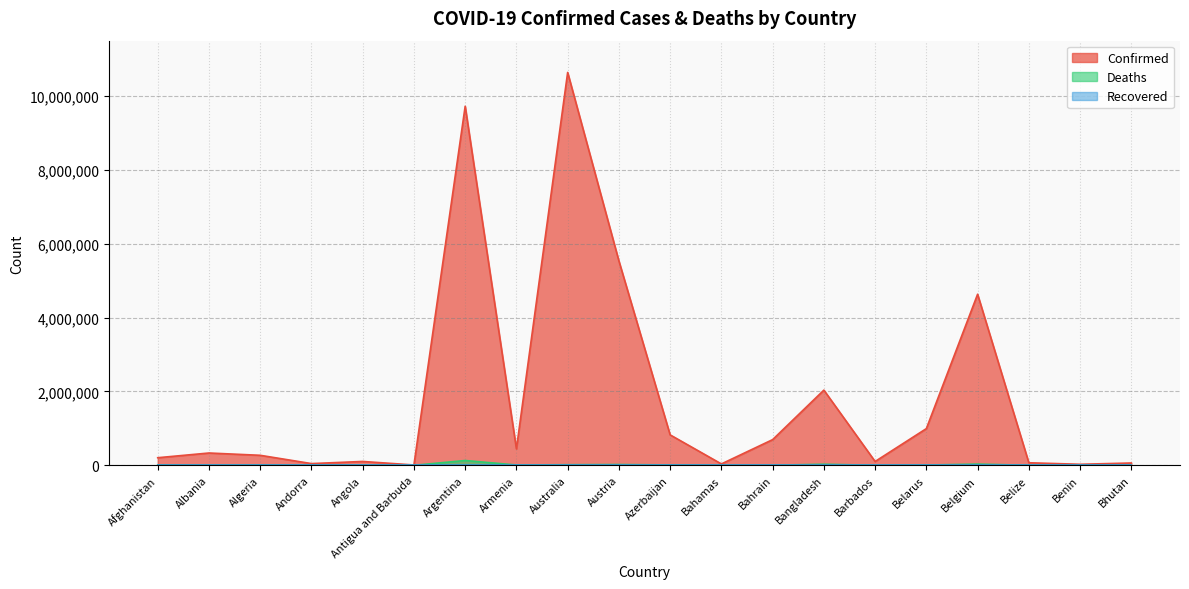

Rank the categories by Deaths value from highest to lowest.

Argentina, Belgium, Bangladesh, Austria, Australia, Azerbaijan, Armenia, Afghanistan, Belarus, Algeria, Albania, Angola, Bahrain, Bahamas, Belize, Barbados, Benin, Andorra, Antigua and Barbuda, Bhutan